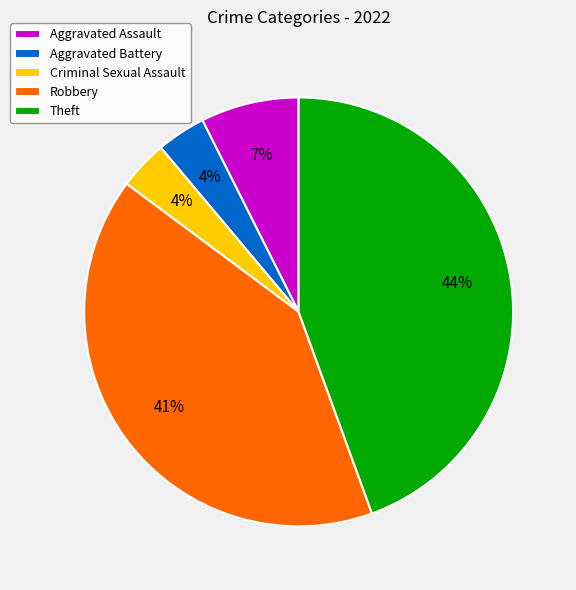

Which has a higher value, Robbery or Criminal Sexual Assault?

Robbery